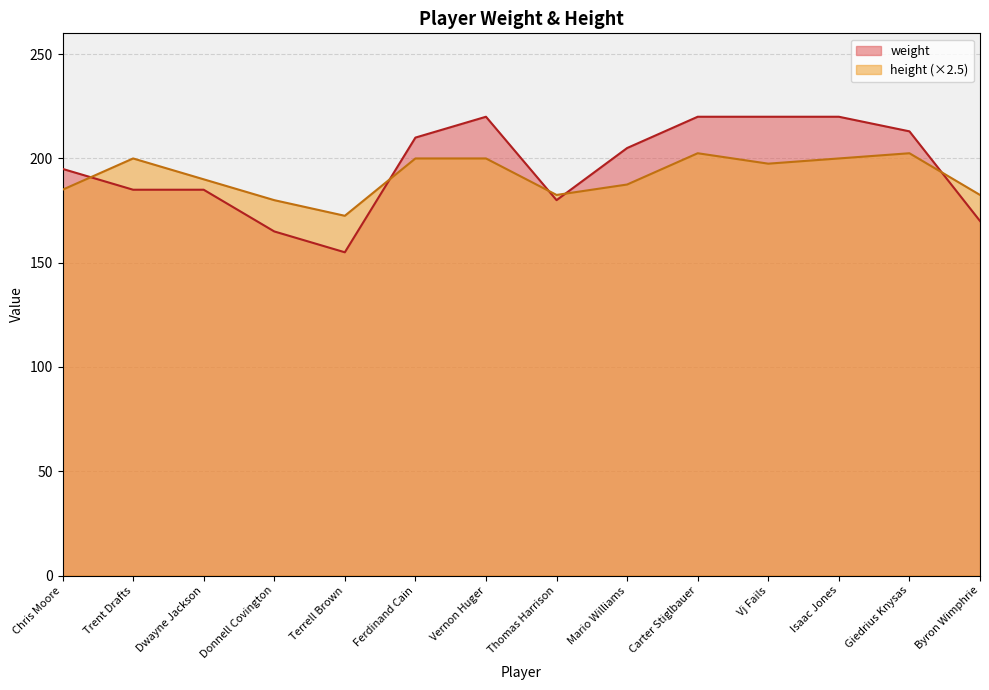

What is the label of the 13th point from the right?

Trent Drafts